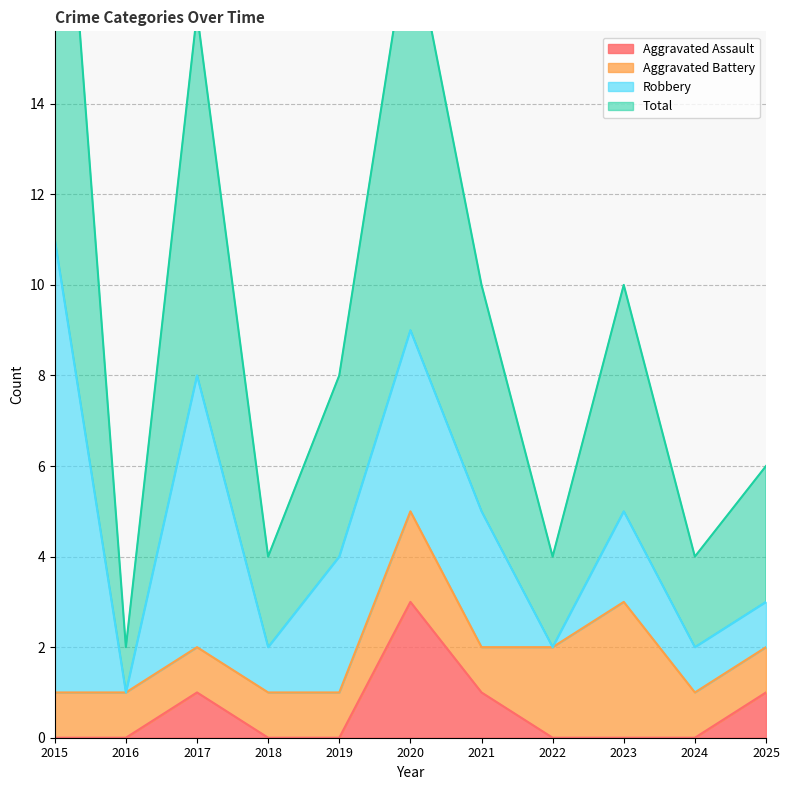

At which label does Aggravated Assault reach its peak?

2020